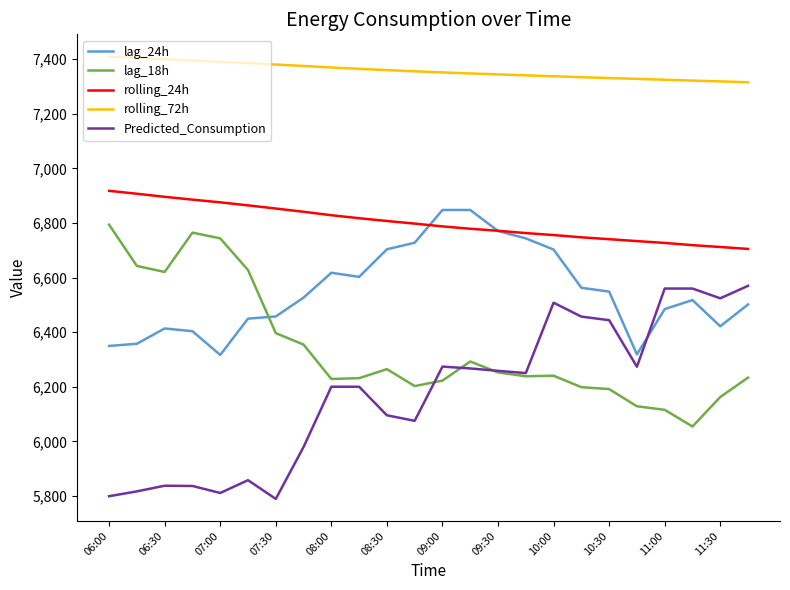

Which series has the largest total across all categories?

rolling_72h